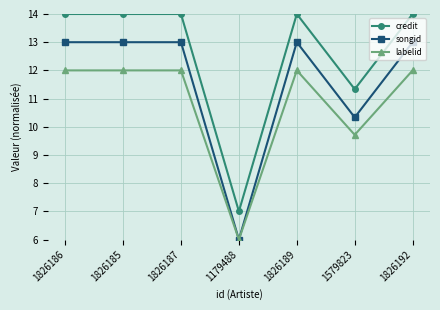

List the series in order of their overall mean, highest first.

credit, songid, labelid